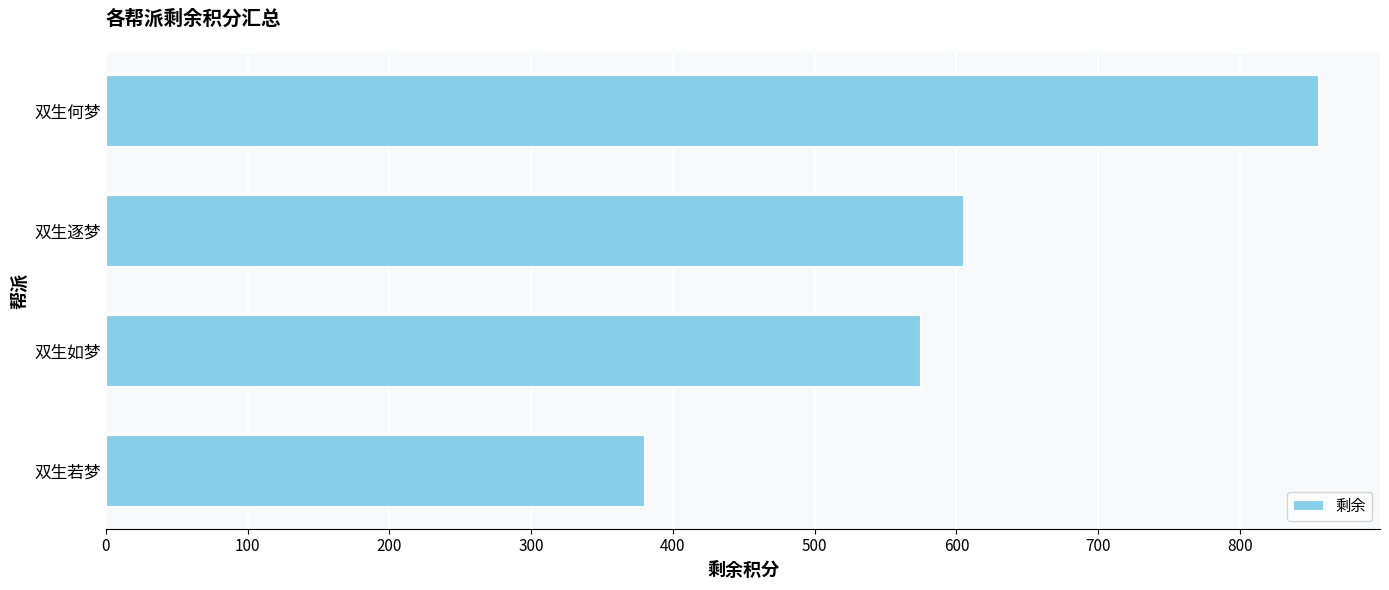

True or false: the data shows 965 at 双生逐梦.

False